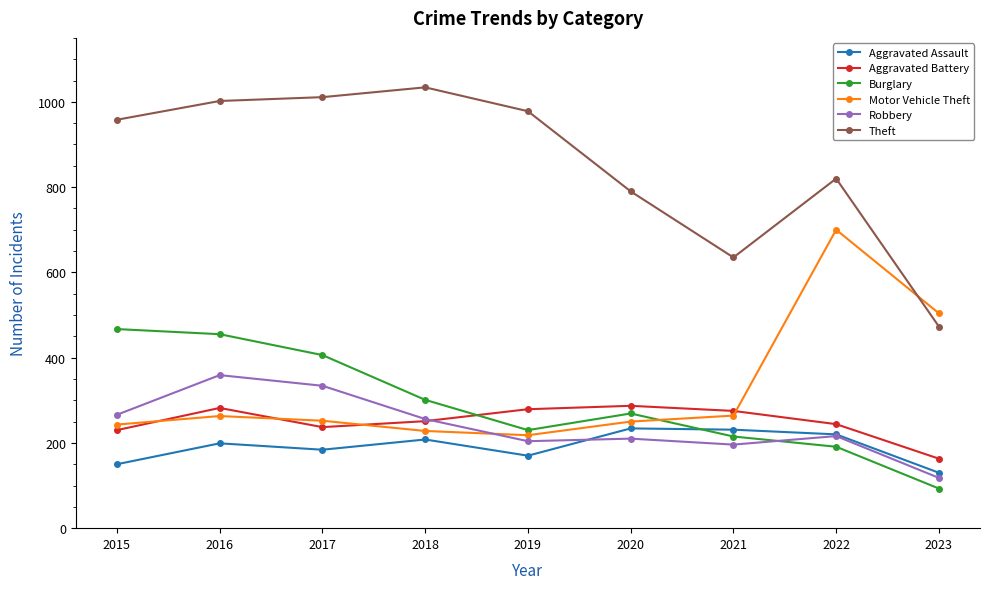

Rank the series at 2015 from lowest to highest value.

Aggravated Assault, Aggravated Battery, Motor Vehicle Theft, Robbery, Burglary, Theft